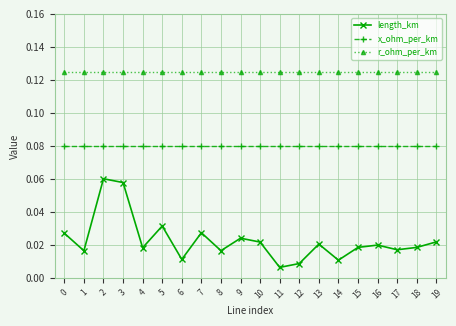

Which series has the largest total across all categories?

r_ohm_per_km